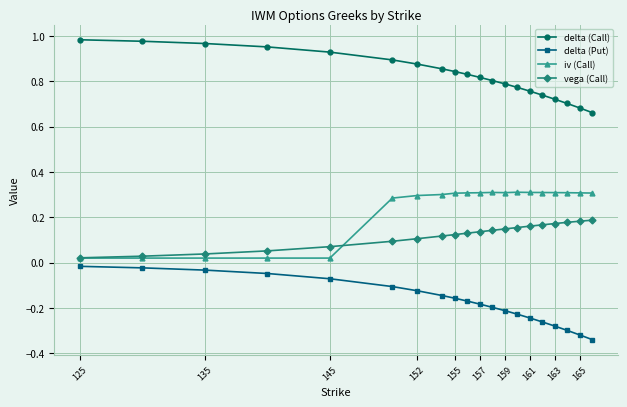

List the series in order of their peak value, lowest first.

delta (Put), vega (Call), iv (Call), delta (Call)